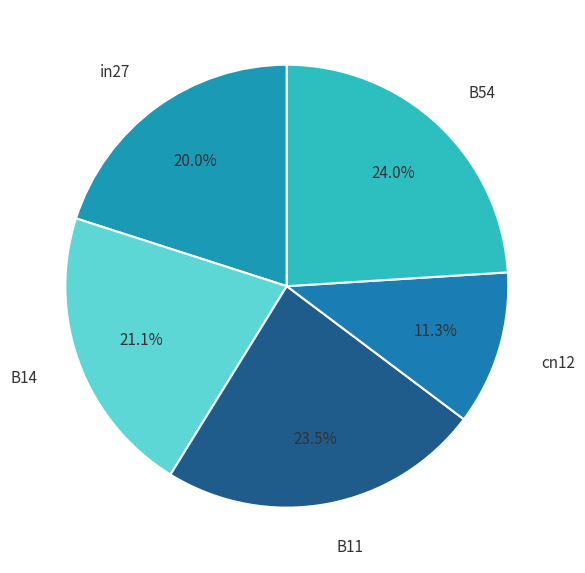

Which slice is the smallest?

cn12